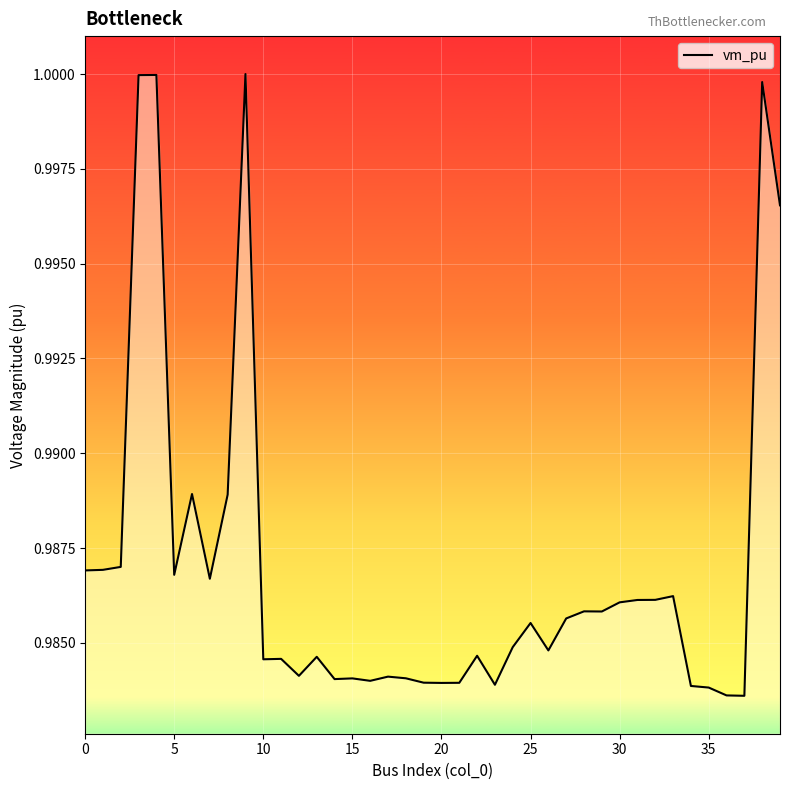

Reading right to left, what are all the values shown in this chart?

1.0	1.0	1.0	1.0	1.0	1.0	1.0	1.0	1.0	1.0	1.0	1.0	1.0	1.0	1.0	1.0	1.0	1.0	1.0	1.0	1.0	1.0	1.0	1.0	1.0	1.0	1.0	1.0	1.0	1.0	1.0	1.0	1.0	1.0	1.0	1.0	1.0	1.0	1.0	1.0